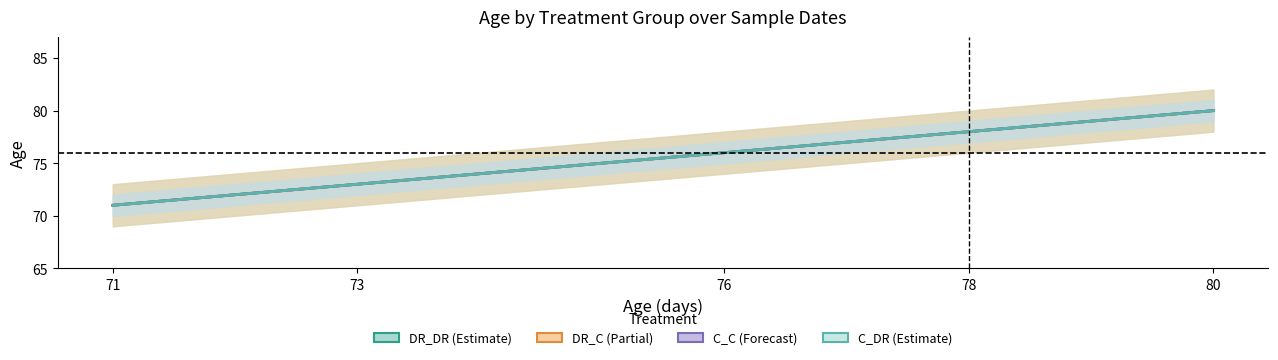

What is the difference between the second highest and second lowest values in the C_C (center) series?

5